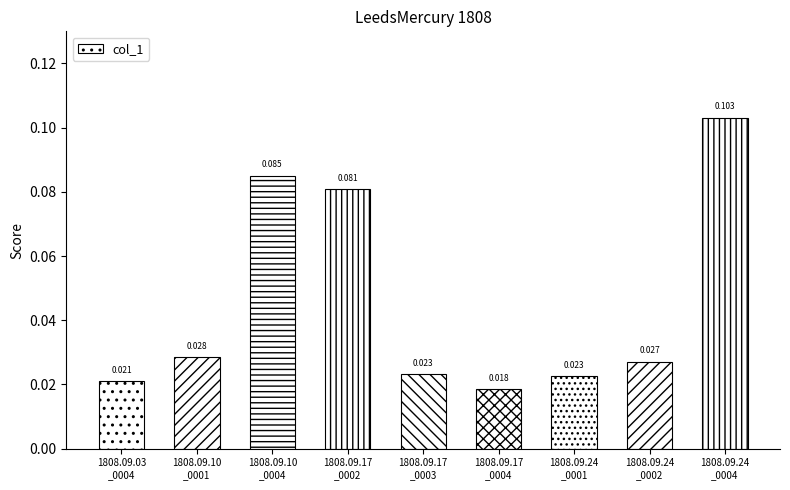

At which category does the chart reach its peak across all series?

1808.09.24
_0004